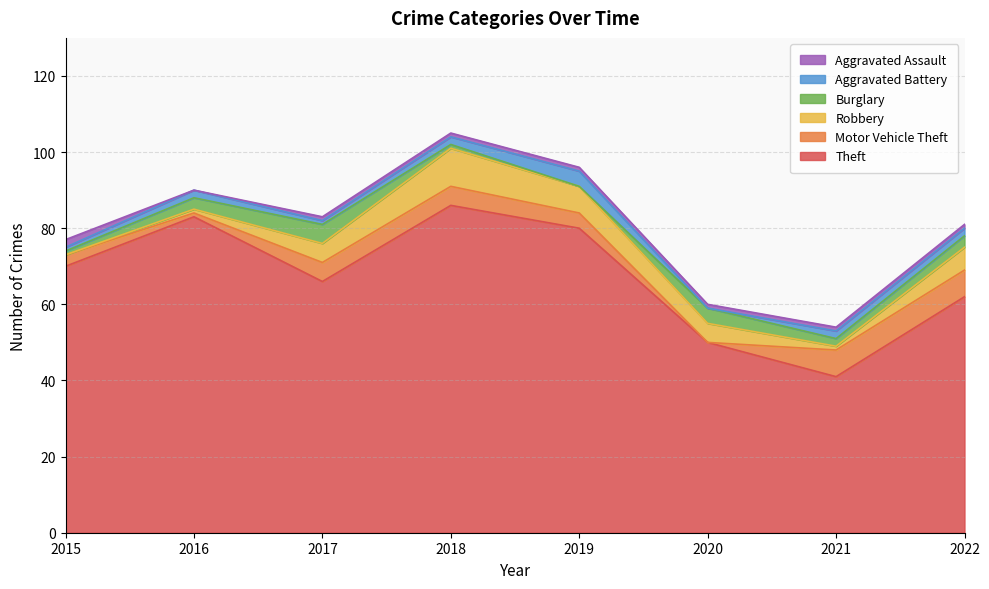

What is the difference between the highest and lowest values at 2021?

40